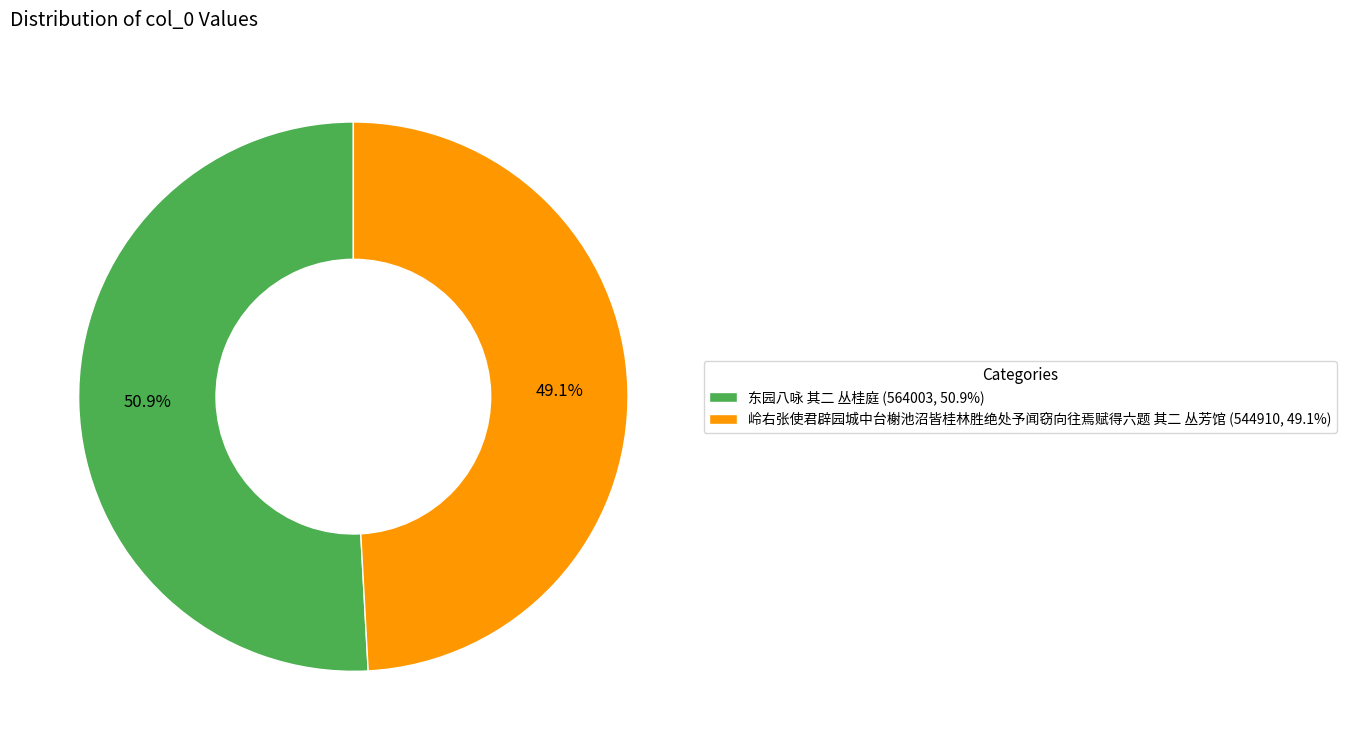

Between 岭右张使君辟园城中台榭池沼皆桂林胜绝处予闻窃向往焉赋得六题 其二 丛芳馆 and 东园八咏 其二 丛桂庭, which is larger?

东园八咏 其二 丛桂庭